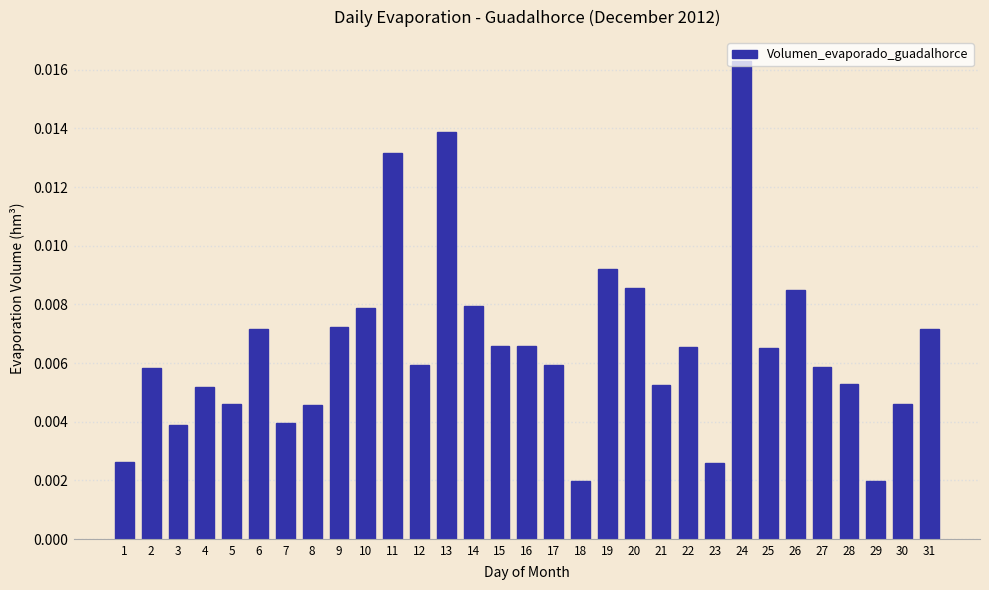

At which category does the chart reach its peak across all series?

24